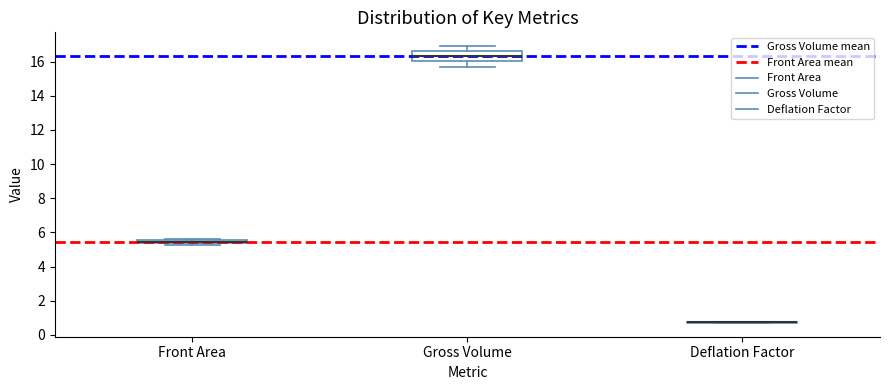

Where does the upper whisker of the box for Gross Volume end on the y-axis? The values are not printed on the chart, so give them approximately, as read against the axis.

17.0